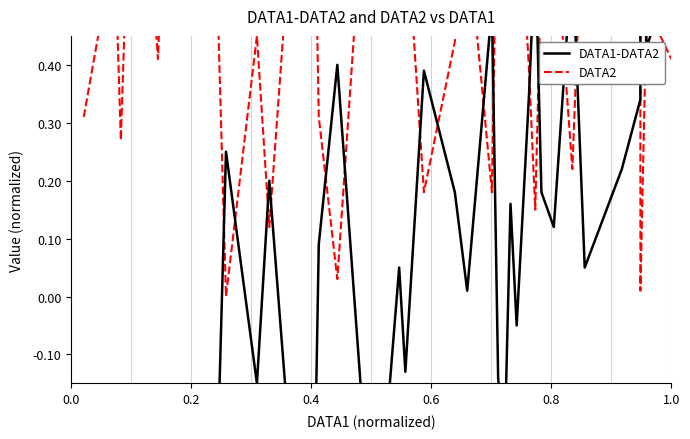

At how many categories does at least one series exceed 0?

40